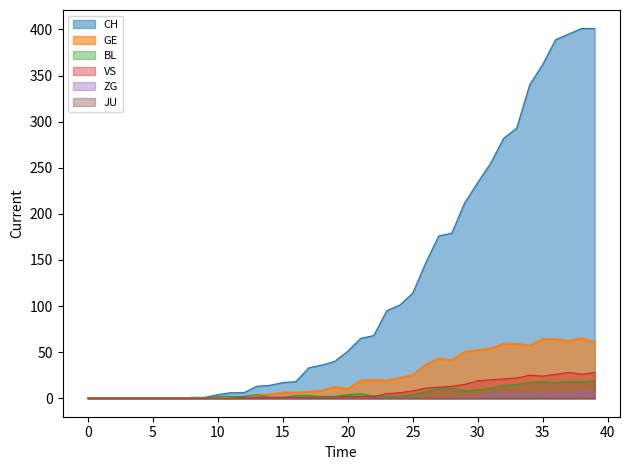

In BL, how many points are lower than both neighbors (excluding endpoints)?

2